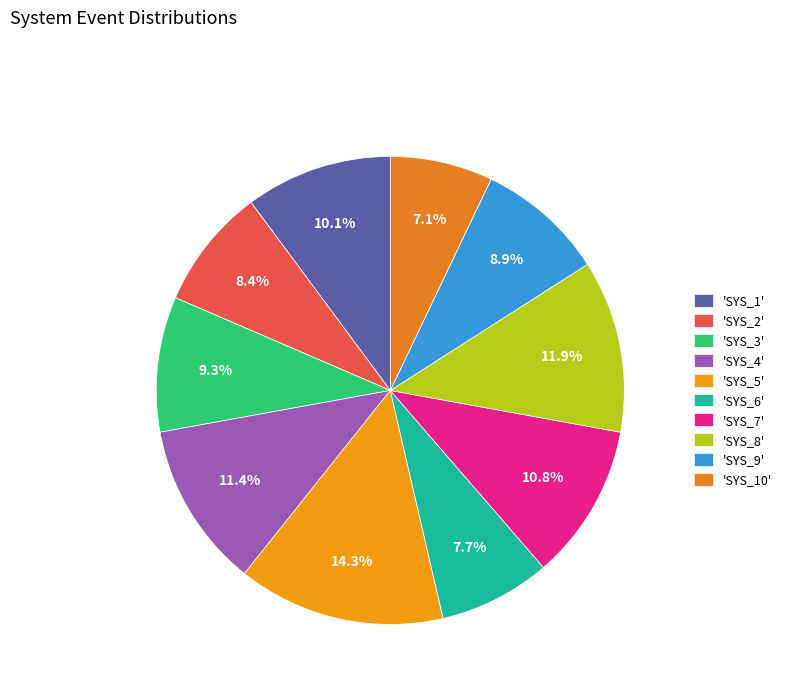

What is the largest slice in the pie chart?

'SYS_5'